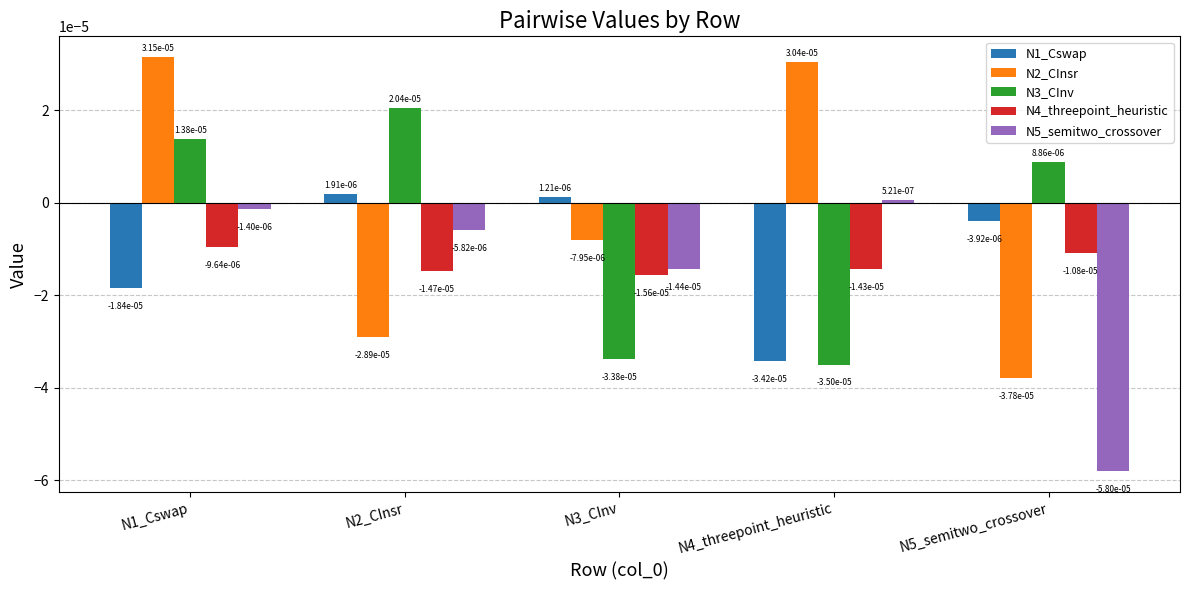

At how many categories does at least one series exceed 0?

5